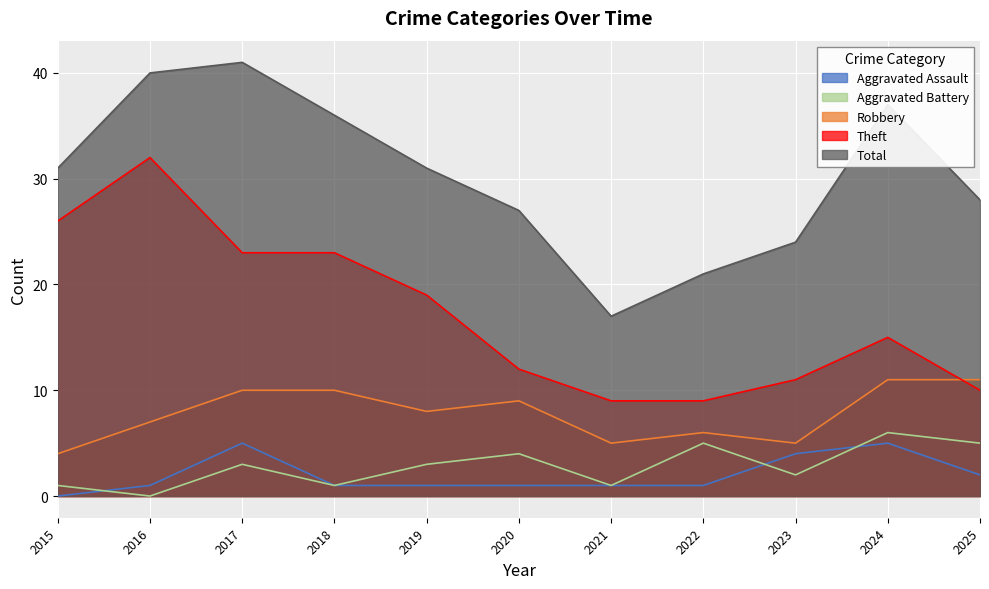

Where is the first local maximum for Total?

2017